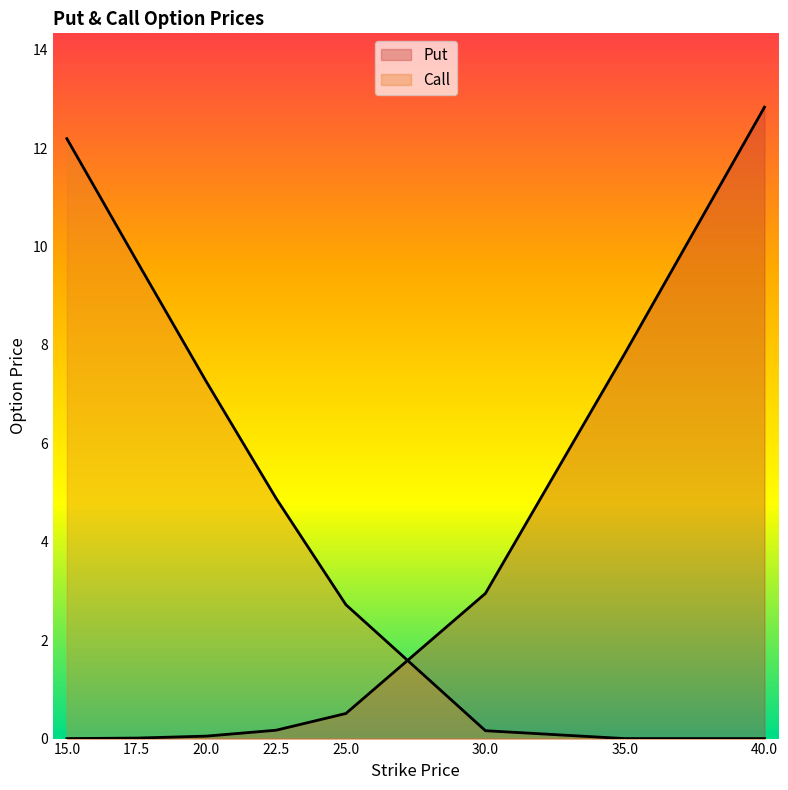

What are all the series names shown in the legend?

Put, Call